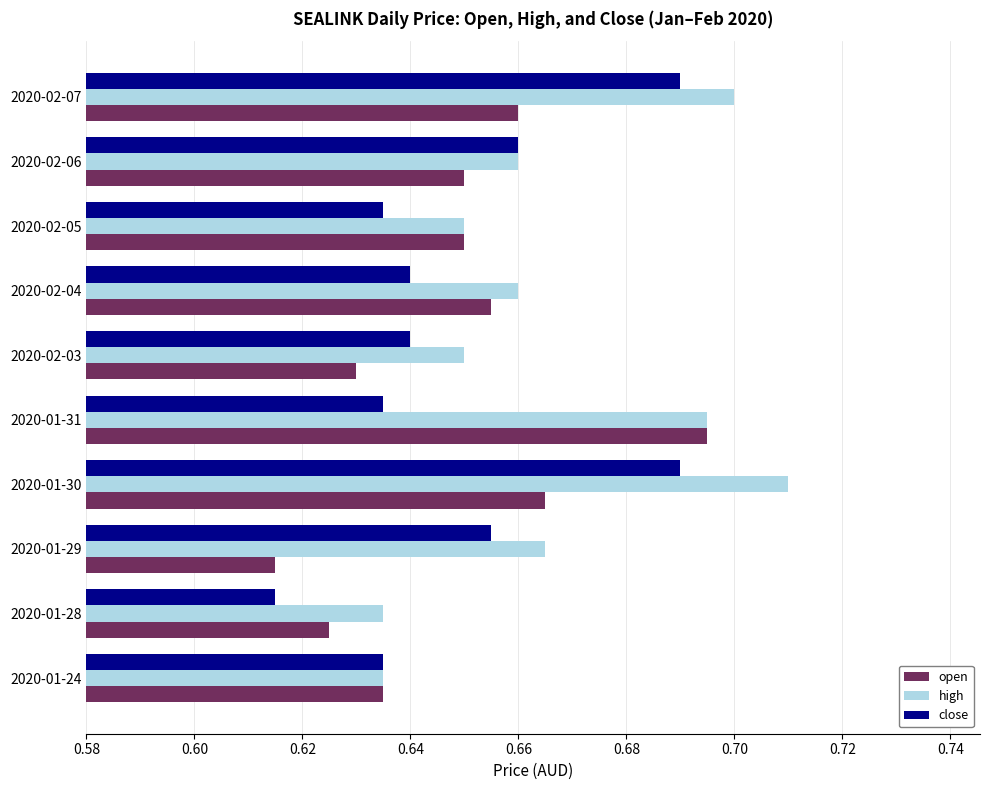

What is the sum of the high values at 2020-02-06 and 2020-01-30?

1.4